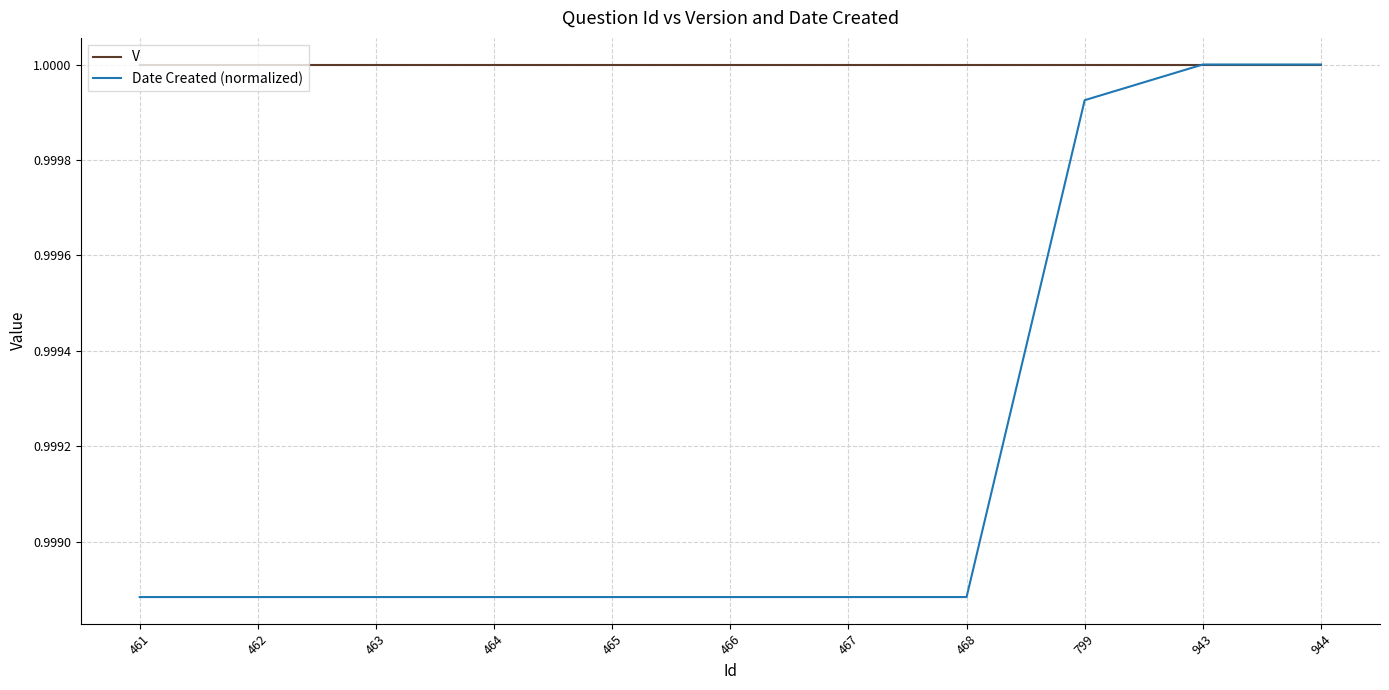

The value of V at 464 is 1.0. True or false?

True